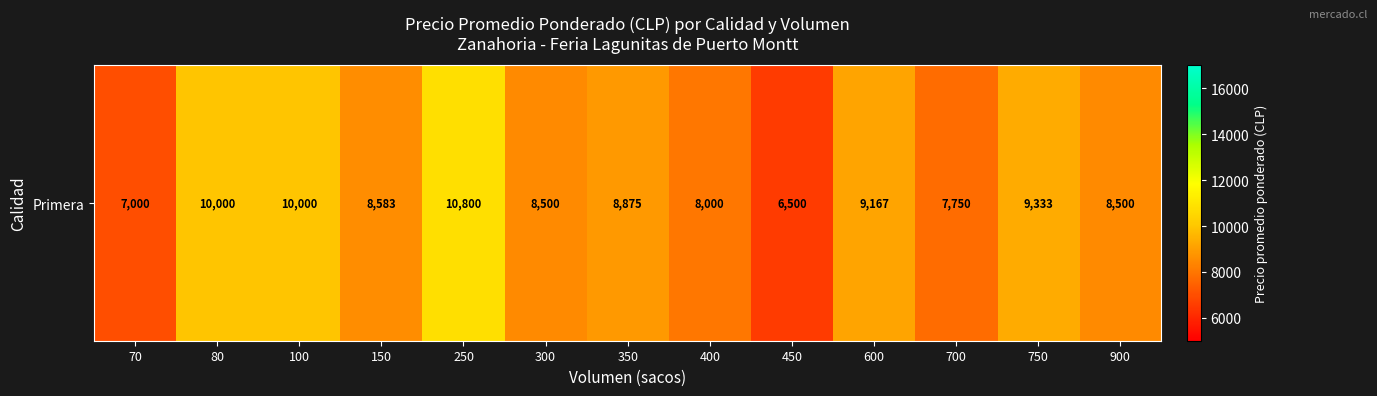

Reading right to left, extract all data points from this chart.

8500	9333	7750	9167	6500	8000	8875	8500	10800	8583	10000	10000	7000